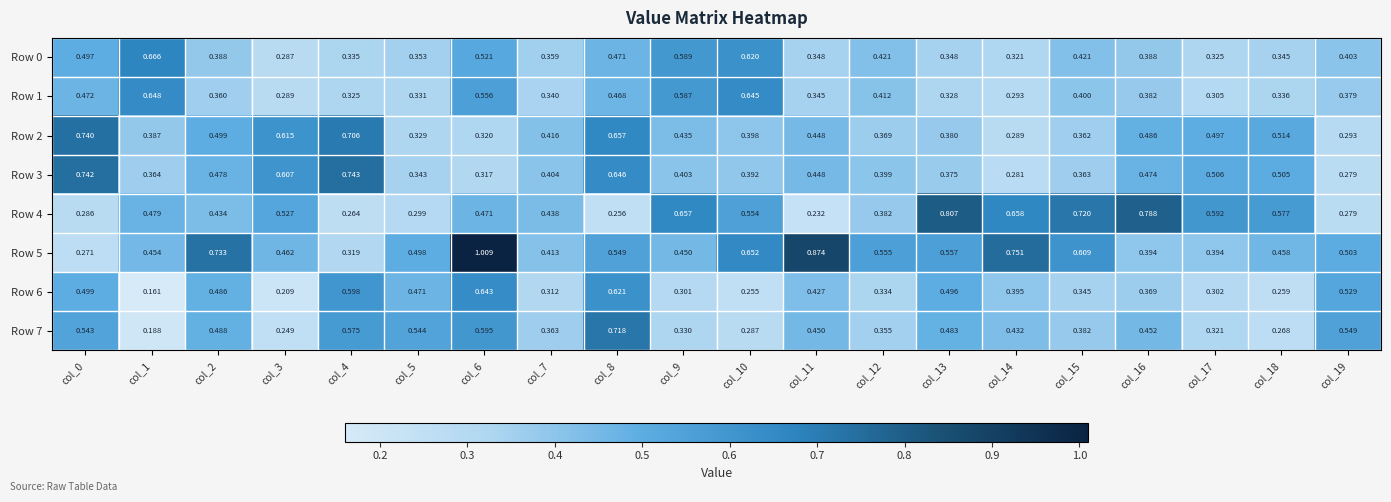

Reading left to right, list all the values displayed in this chart.

Row 0: col_0=0.5	col_1=0.7	col_2=0.4	col_3=0.3	col_4=0.3	col_5=0.4	col_6=0.5	col_7=0.4	col_8=0.5	col_9=0.6	col_10=0.6	col_11=0.3	col_12=0.4	col_13=0.3	col_14=0.3	col_15=0.4	col_16=0.4	col_17=0.3	col_18=0.3	col_19=0.4
Row 1: col_0=0.5	col_1=0.6	col_2=0.4	col_3=0.3	col_4=0.3	col_5=0.3	col_6=0.6	col_7=0.3	col_8=0.5	col_9=0.6	col_10=0.6	col_11=0.3	col_12=0.4	col_13=0.3	col_14=0.3	col_15=0.4	col_16=0.4	col_17=0.3	col_18=0.3	col_19=0.4
Row 2: col_0=0.7	col_1=0.4	col_2=0.5	col_3=0.6	col_4=0.7	col_5=0.3	col_6=0.3	col_7=0.4	col_8=0.7	col_9=0.4	col_10=0.4	col_11=0.4	col_12=0.4	col_13=0.4	col_14=0.3	col_15=0.4	col_16=0.5	col_17=0.5	col_18=0.5	col_19=0.3
Row 3: col_0=0.7	col_1=0.4	col_2=0.5	col_3=0.6	col_4=0.7	col_5=0.3	col_6=0.3	col_7=0.4	col_8=0.6	col_9=0.4	col_10=0.4	col_11=0.4	col_12=0.4	col_13=0.4	col_14=0.3	col_15=0.4	col_16=0.5	col_17=0.5	col_18=0.5	col_19=0.3
Row 4: col_0=0.3	col_1=0.5	col_2=0.4	col_3=0.5	col_4=0.3	col_5=0.3	col_6=0.5	col_7=0.4	col_8=0.3	col_9=0.7	col_10=0.6	col_11=0.2	col_12=0.4	col_13=0.8	col_14=0.7	col_15=0.7	col_16=0.8	col_17=0.6	col_18=0.6	col_19=0.3
Row 5: col_0=0.3	col_1=0.5	col_2=0.7	col_3=0.5	col_4=0.3	col_5=0.5	col_6=1.0	col_7=0.4	col_8=0.5	col_9=0.5	col_10=0.7	col_11=0.9	col_12=0.6	col_13=0.6	col_14=0.8	col_15=0.6	col_16=0.4	col_17=0.4	col_18=0.5	col_19=0.5
Row 6: col_0=0.5	col_1=0.2	col_2=0.5	col_3=0.2	col_4=0.6	col_5=0.5	col_6=0.6	col_7=0.3	col_8=0.6	col_9=0.3	col_10=0.3	col_11=0.4	col_12=0.3	col_13=0.5	col_14=0.4	col_15=0.3	col_16=0.4	col_17=0.3	col_18=0.3	col_19=0.5
Row 7: col_0=0.5	col_1=0.2	col_2=0.5	col_3=0.2	col_4=0.6	col_5=0.5	col_6=0.6	col_7=0.4	col_8=0.7	col_9=0.3	col_10=0.3	col_11=0.5	col_12=0.4	col_13=0.5	col_14=0.4	col_15=0.4	col_16=0.5	col_17=0.3	col_18=0.3	col_19=0.5